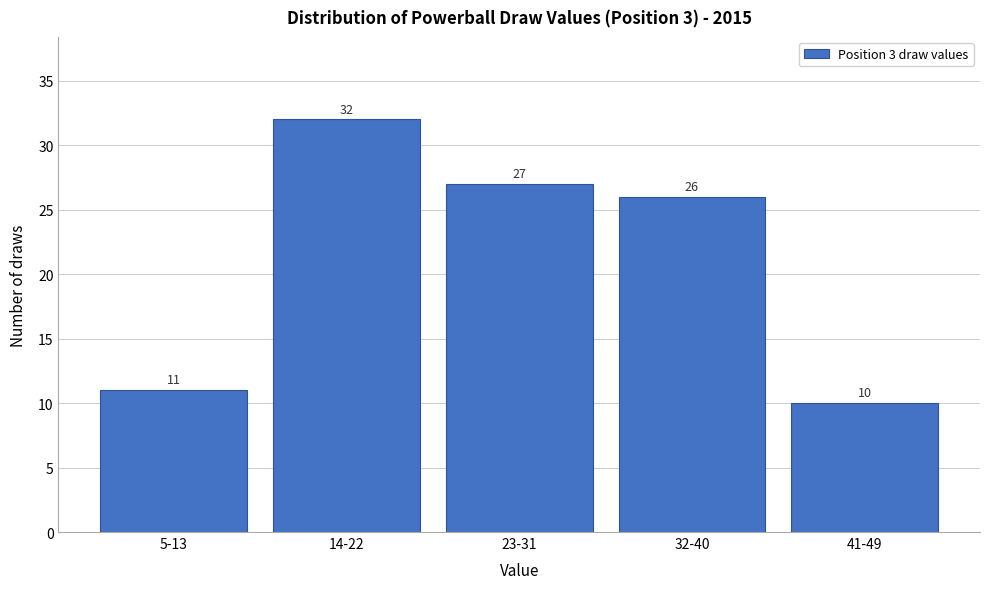

Reading left to right, what are all the values shown in this chart?

5-13=11	14-22=32	23-31=27	32-40=26	41-49=10